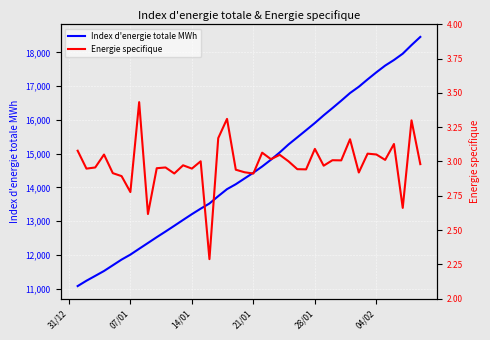

What is the maximum value for Index d'energie totale MWh?

18459.5